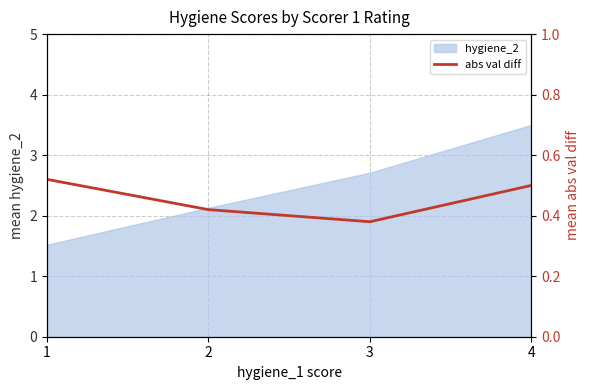

Does the chart have visible grid lines?

Yes